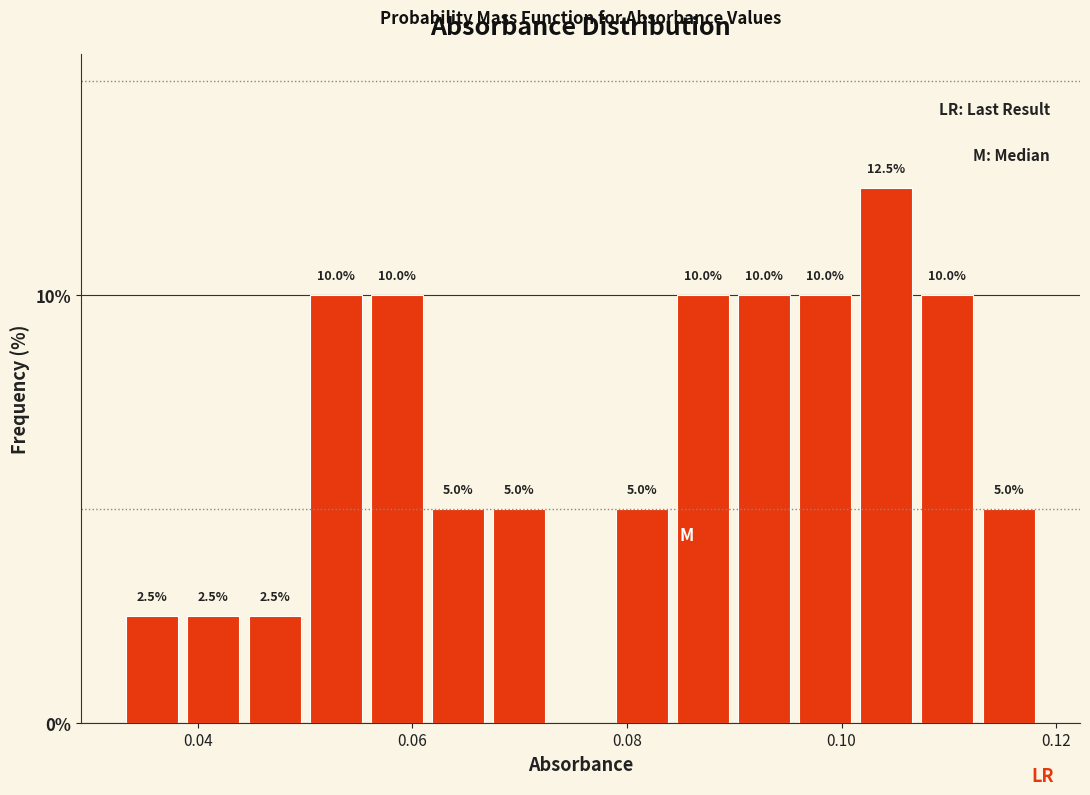

Read against the x-axis, roughly where is the centre of the tallest bar?

0.104